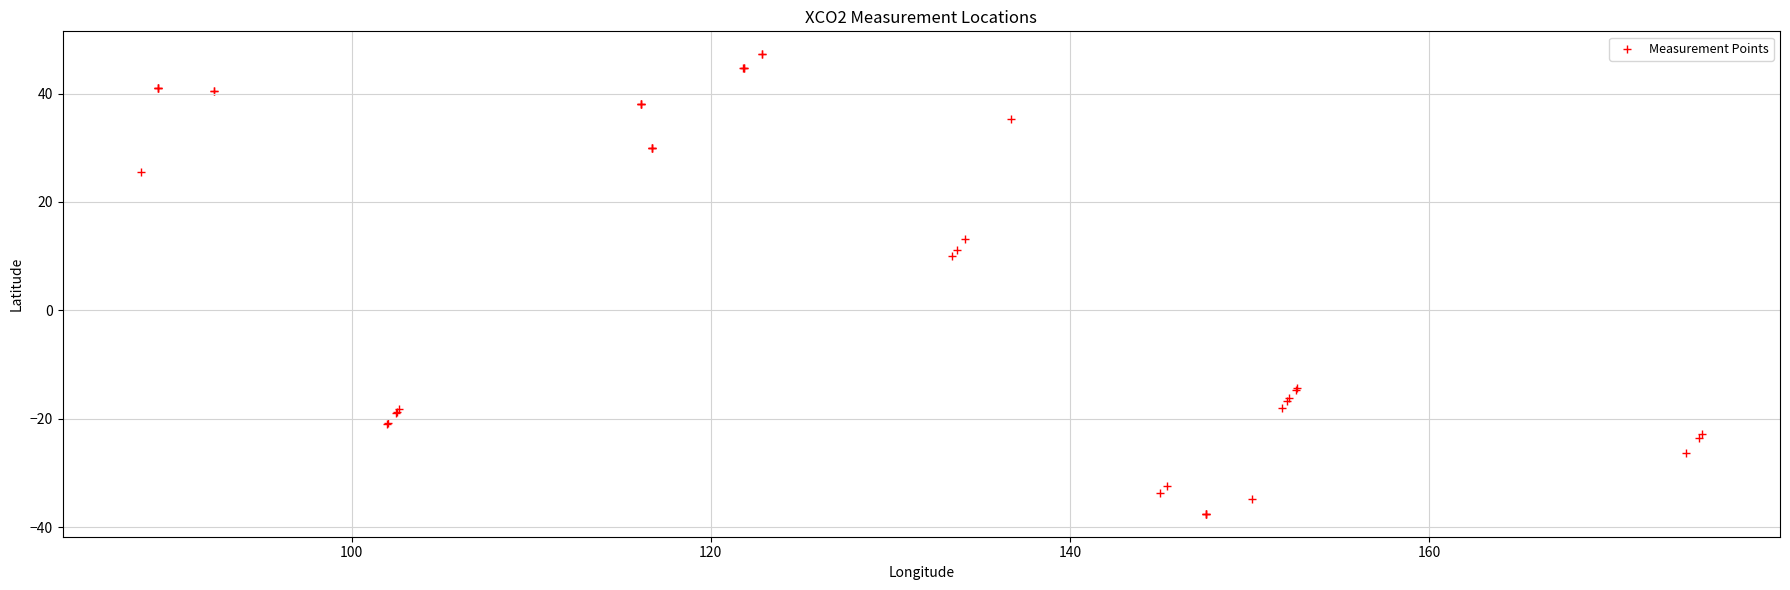

What Y value in the scatter plot is closest to 4?

10.0